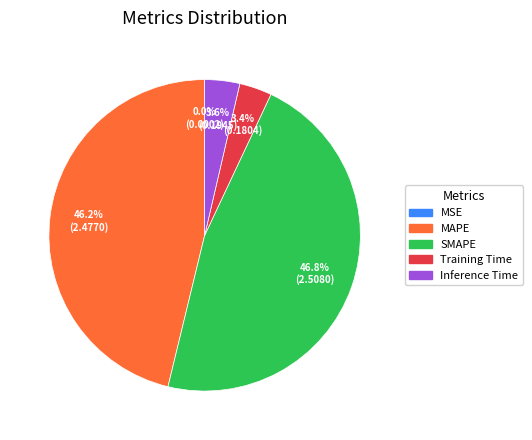

What is the ratio of the value at Inference Time to the value at MAPE?

0.1